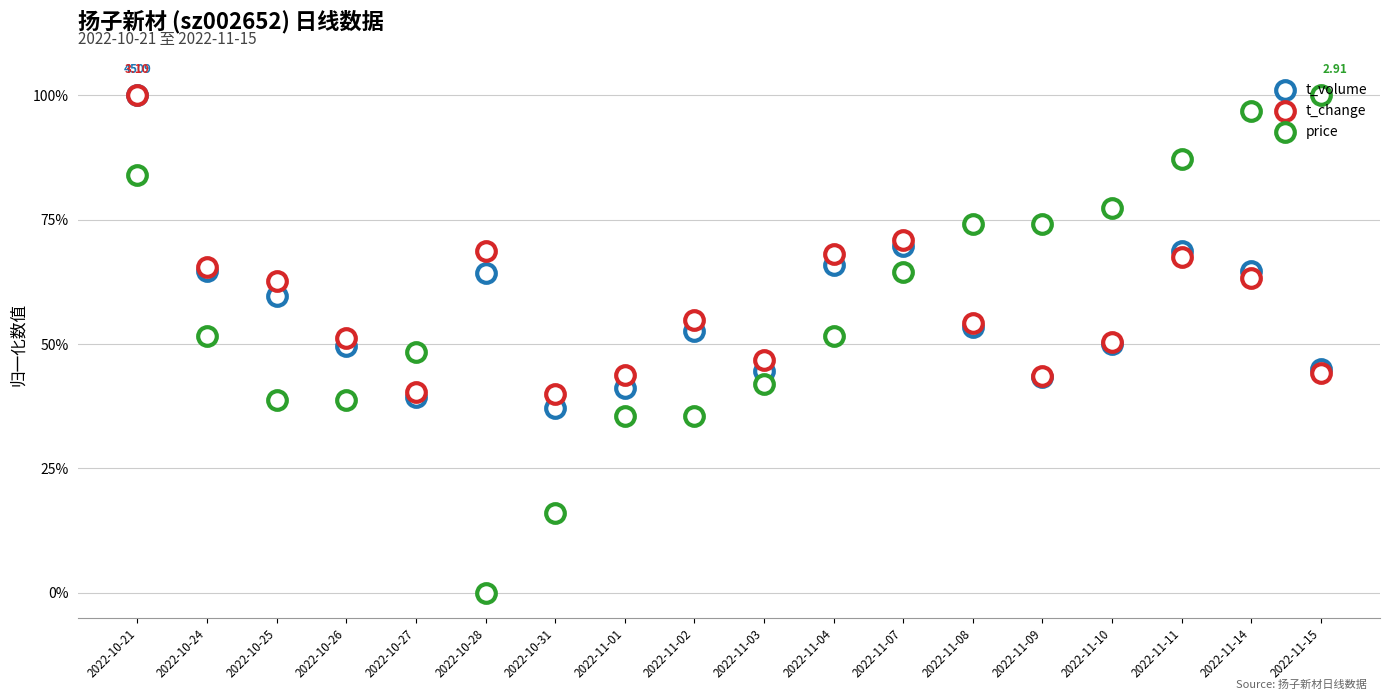

What are all the series names shown in the legend?

t_volume, t_change, price